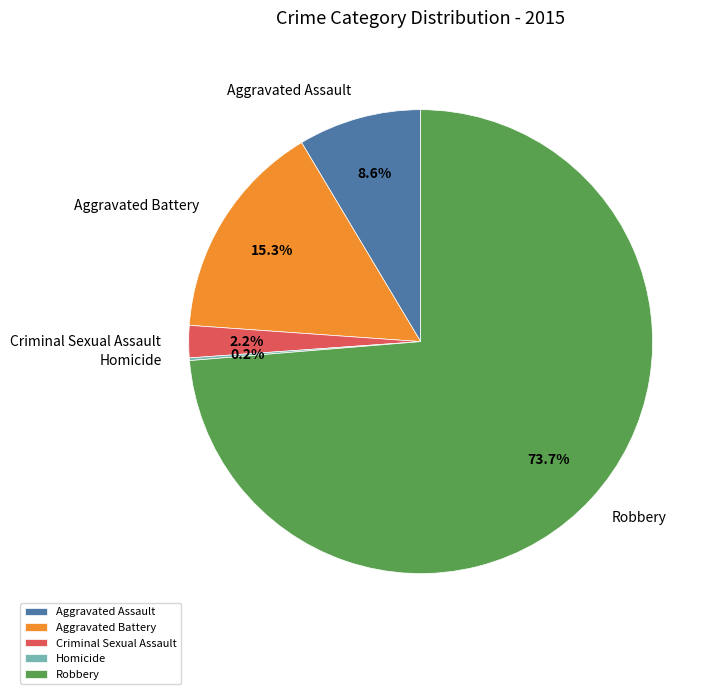

Which category has the biggest portion of the pie?

Robbery